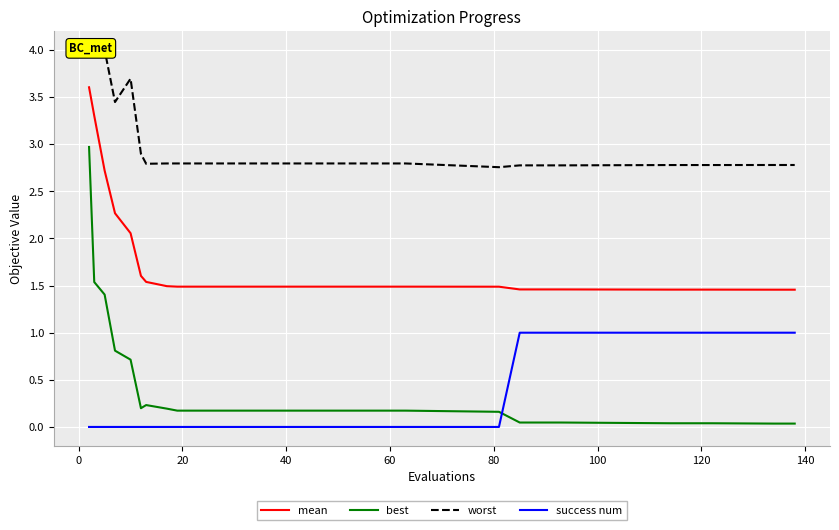

Rank the series by their maximum value, from highest to lowest.

worst, mean, best, success num